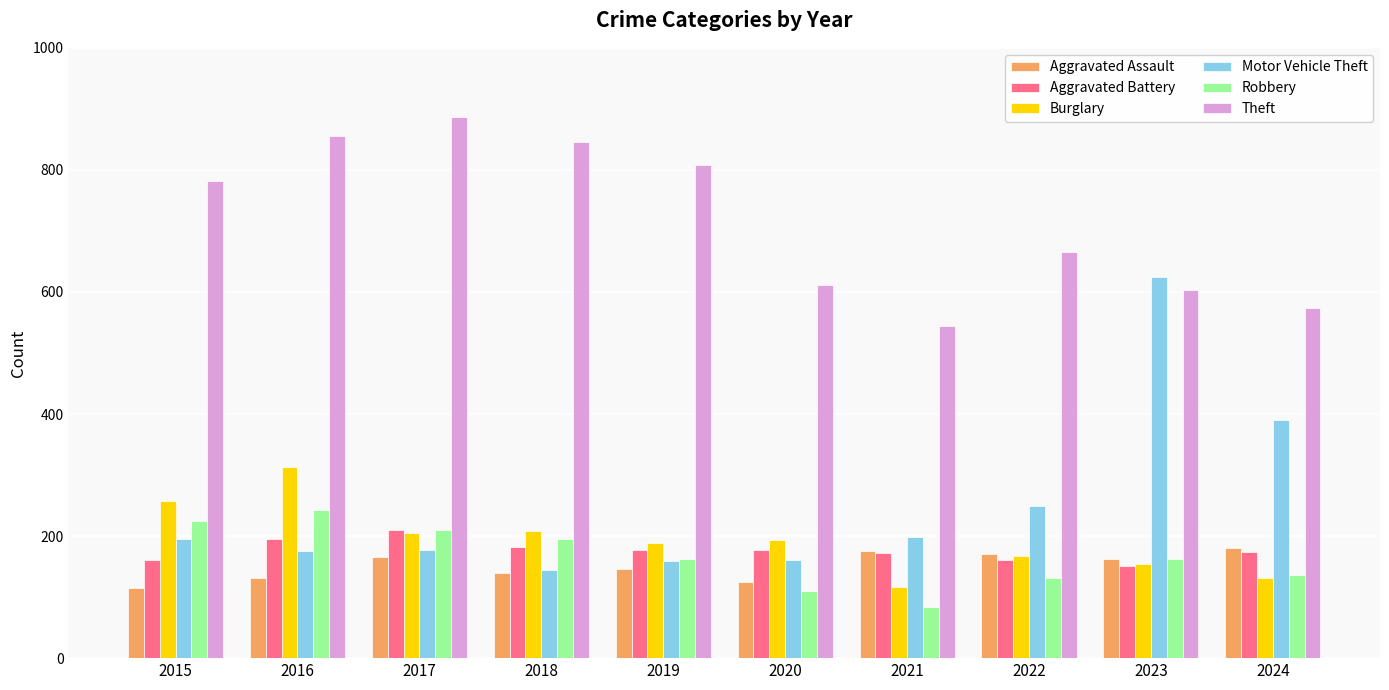

Which series has the widest spread of values?

Motor Vehicle Theft